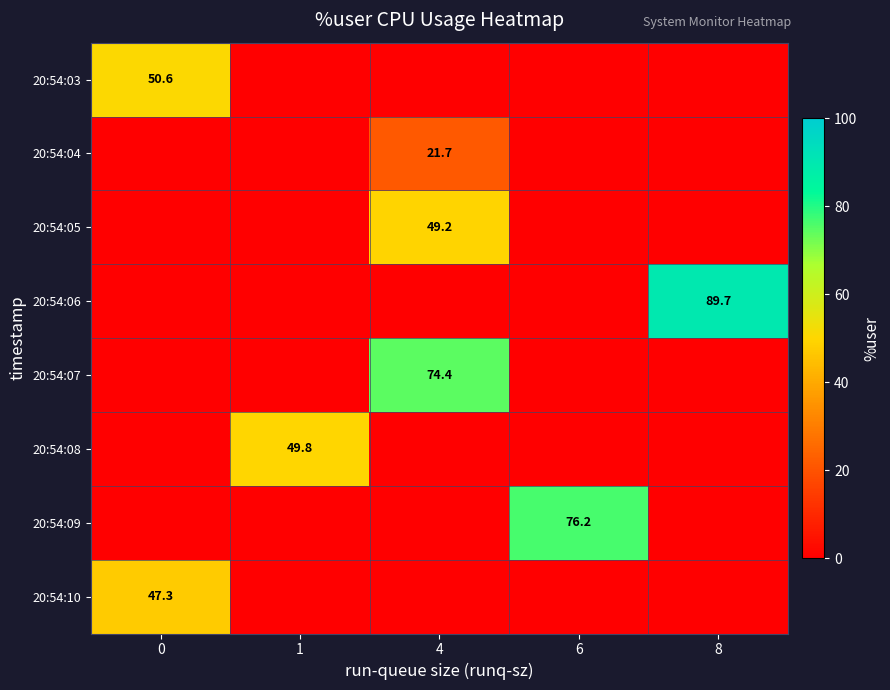

Is the value of 20:54:07 at 4 greater than the value of 20:54:04 at 4?

Yes